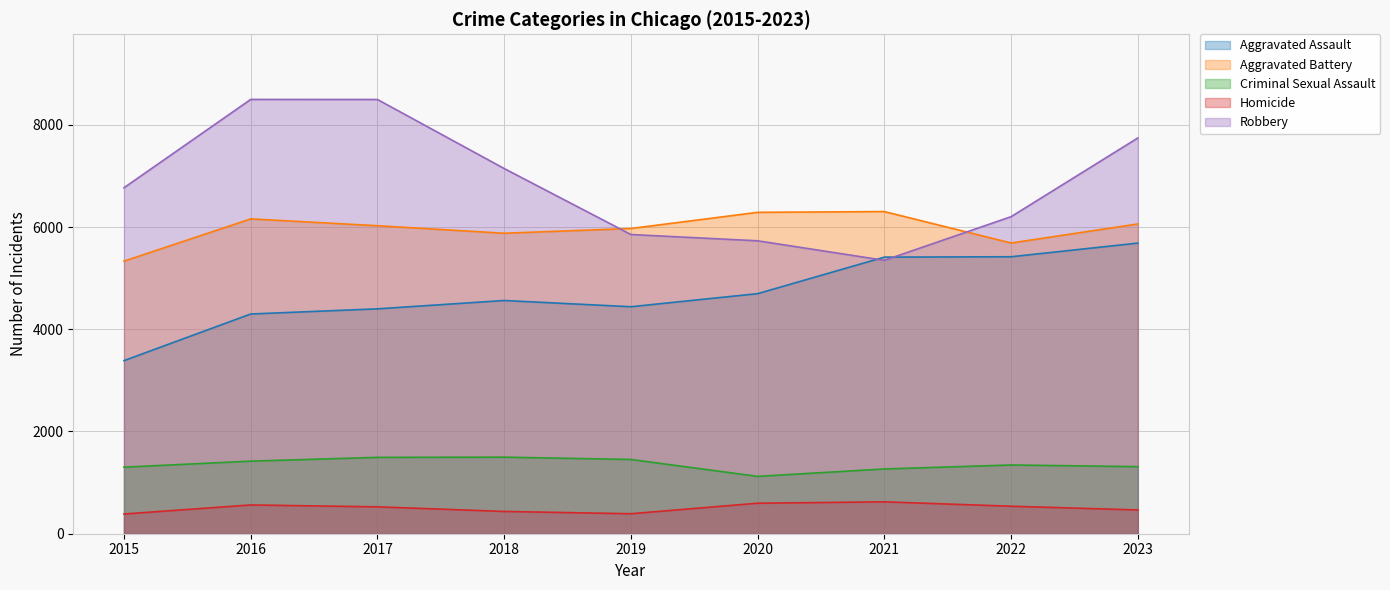

What is the maximum value for Aggravated Battery?

6303